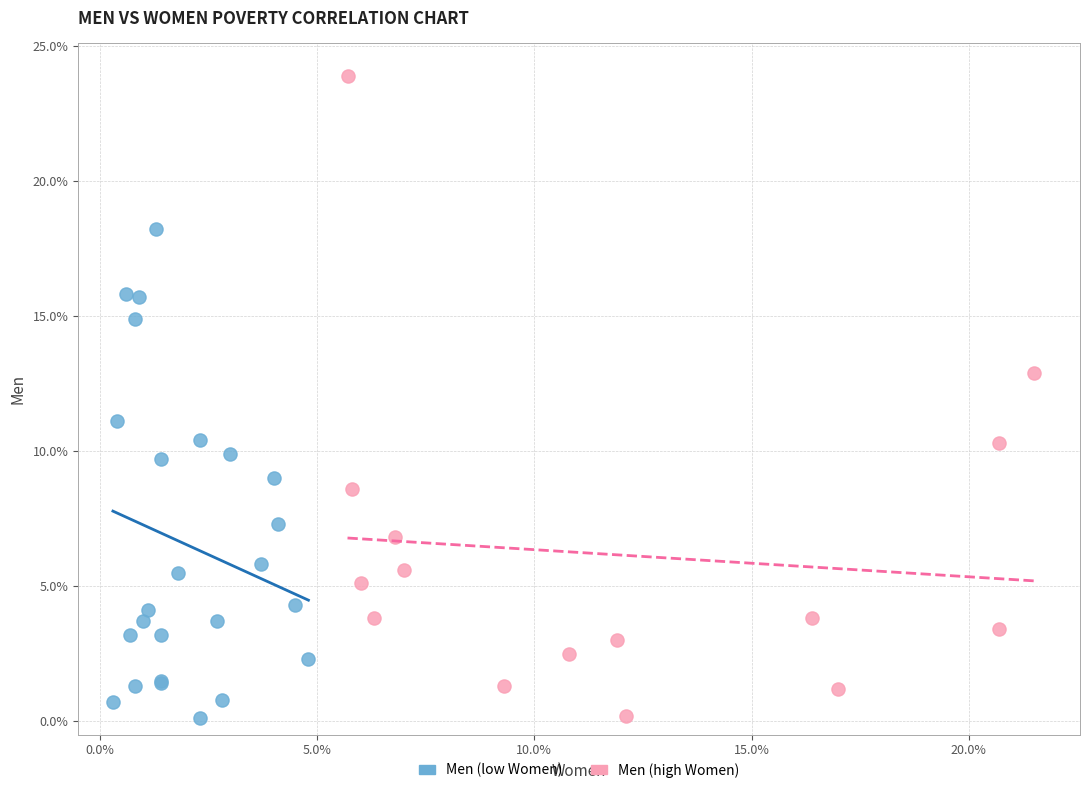

Which series has the largest Y range (max minus min)?

Men (high Women)